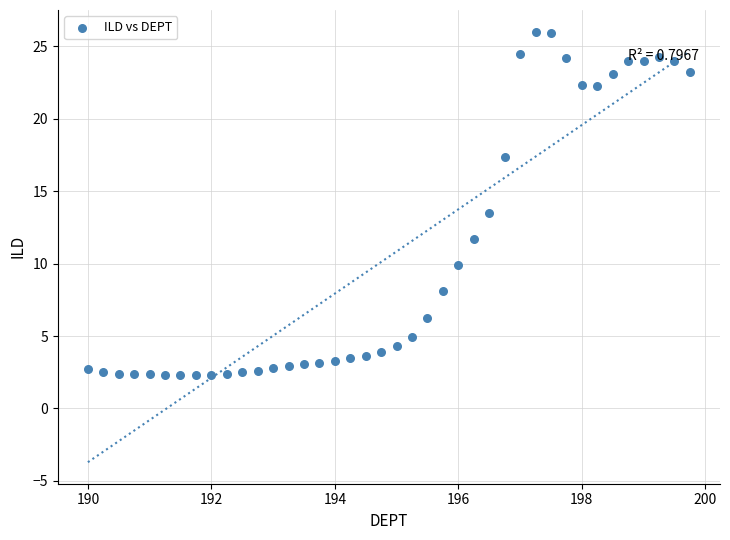

What Y value in the scatter plot is closest to 14?

13.5